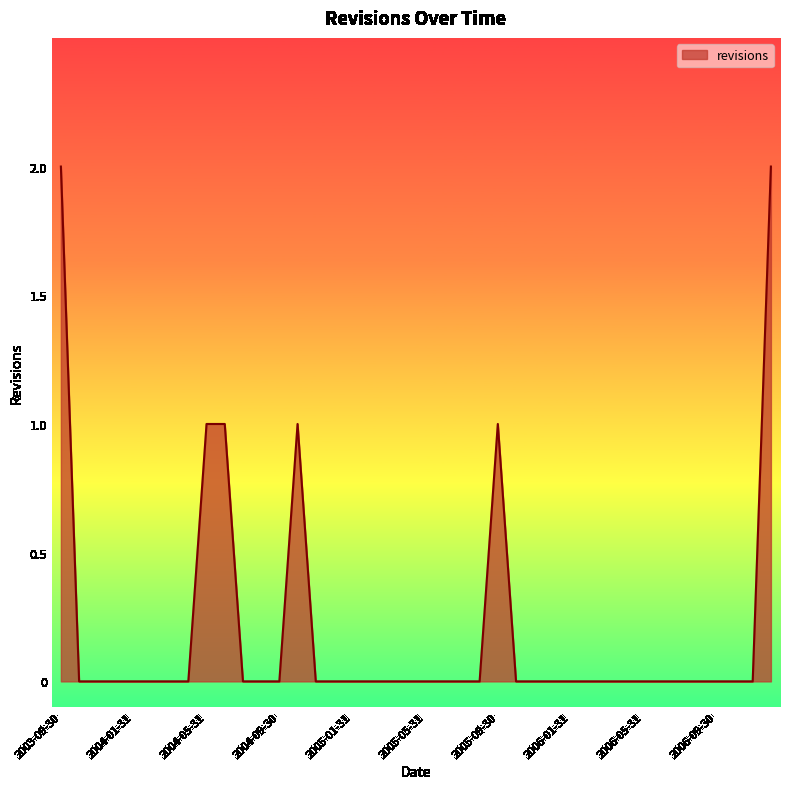

What is the sum of all values?

8